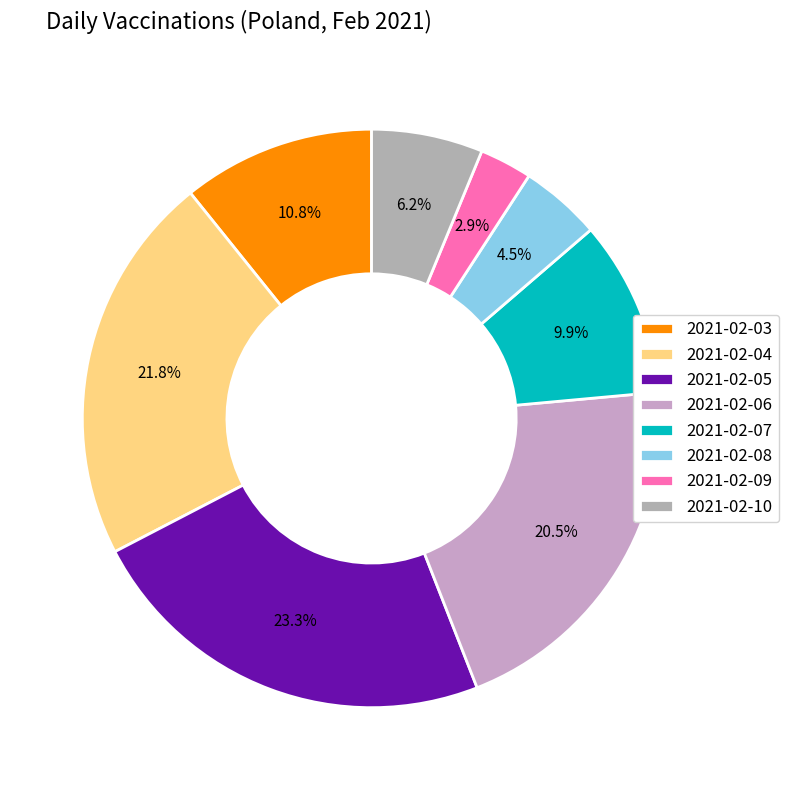

To the nearest percent, what is the difference between the 2021-02-04 and 2021-02-03 slice percentages?

11%